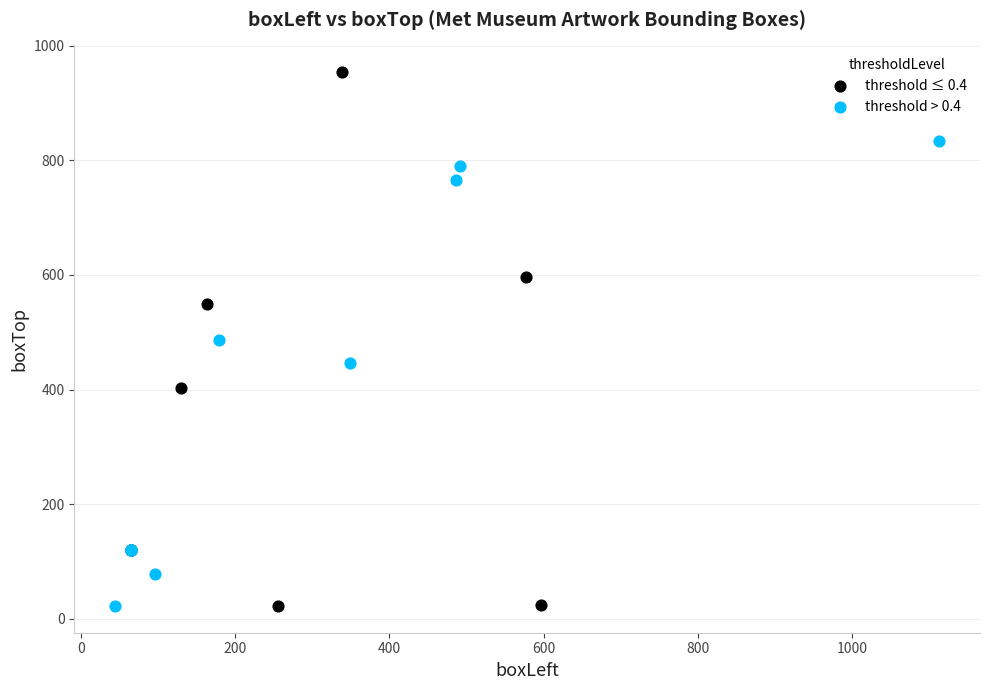

Which series has the largest Y range (max minus min)?

threshold ≤ 0.4